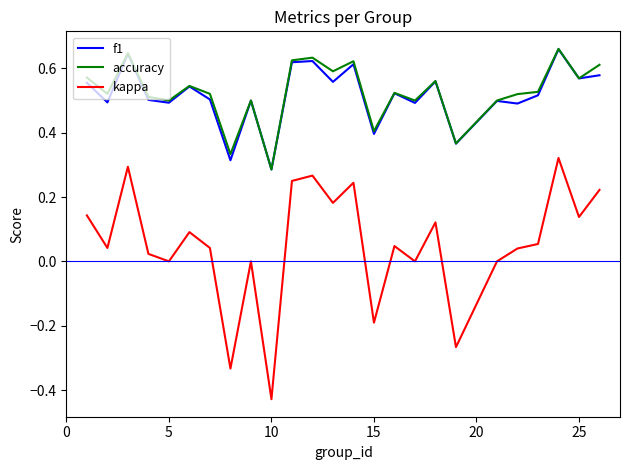

True or false: kappa and f1 cross at least once.

False